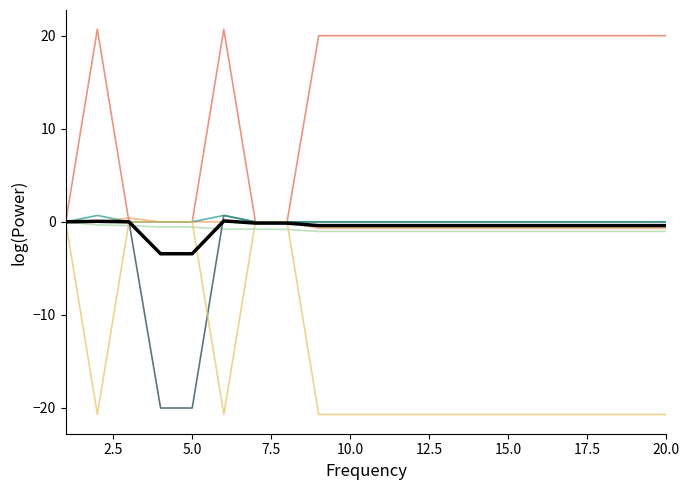

Does the chart display data point markers on the line(s)?

No